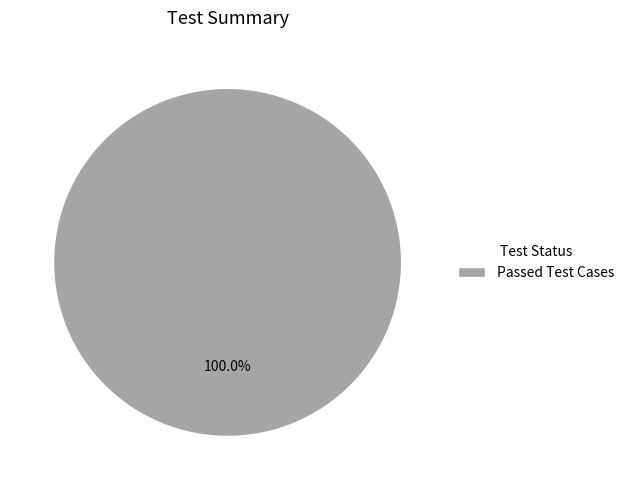

Rank the categories by value from lowest to highest.

Passed Test Cases